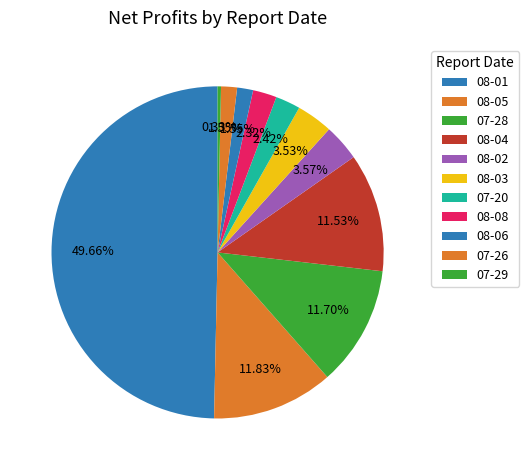

To the nearest percent, what is the difference between the largest and smallest slice percentages?

49%